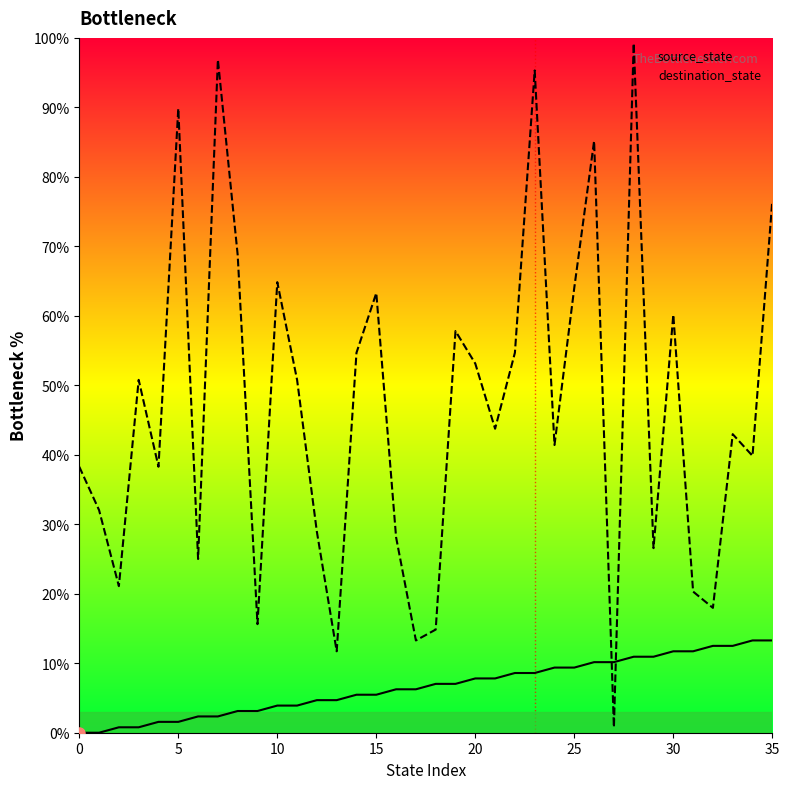

Is it true that destination_state equals 99.5 at 8?

False